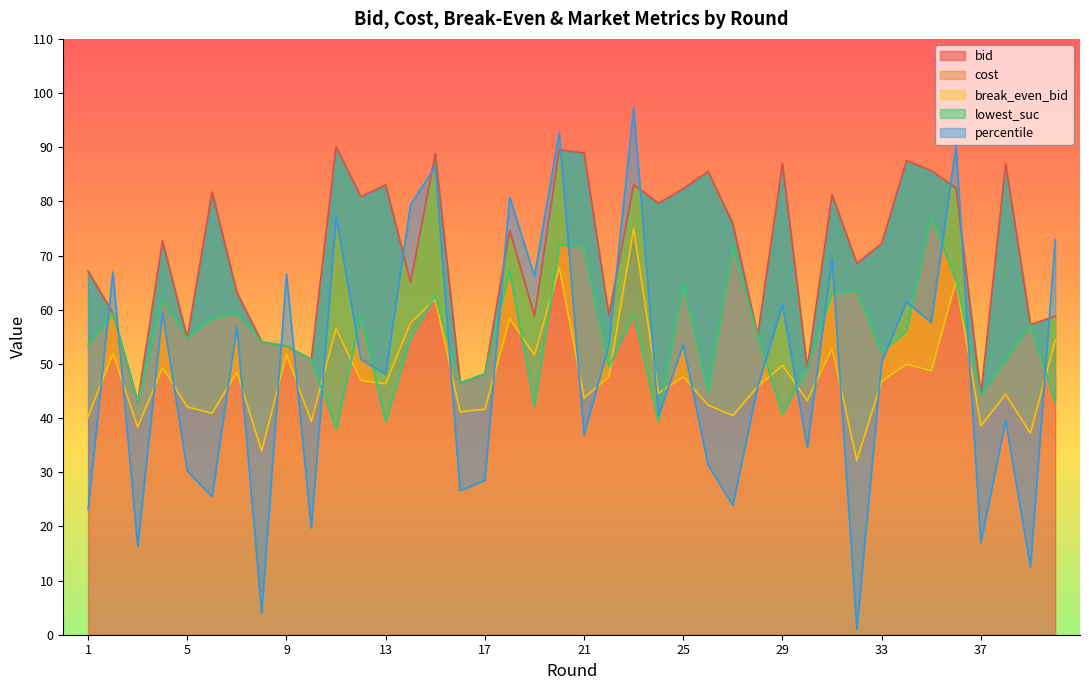

List the series in order of their peak value, highest first.

percentile, bid, lowest_suc, cost, break_even_bid